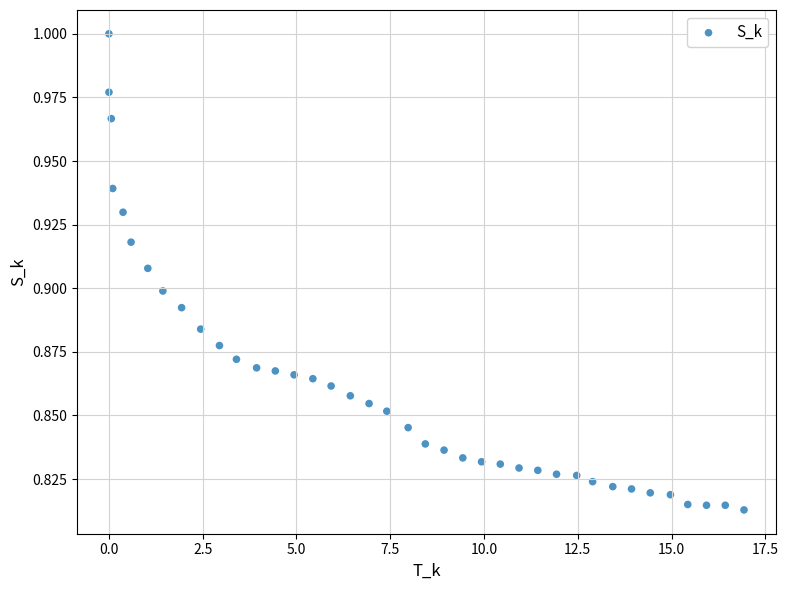

What is the range of X values (max minus min)?

16.9